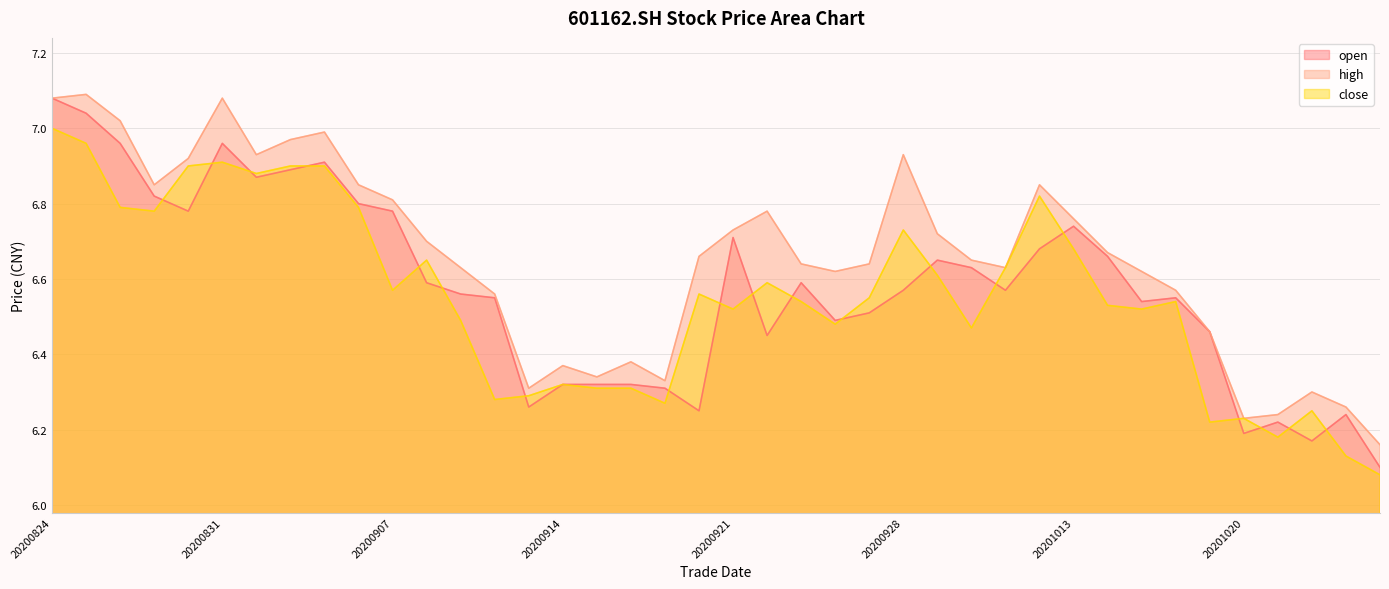

What are all the series names shown in the legend?

open, high, close